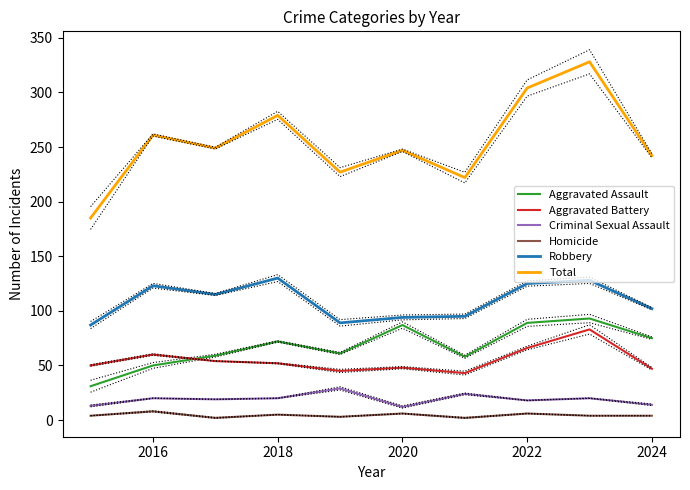

What is the minimum value for Robbery?

87